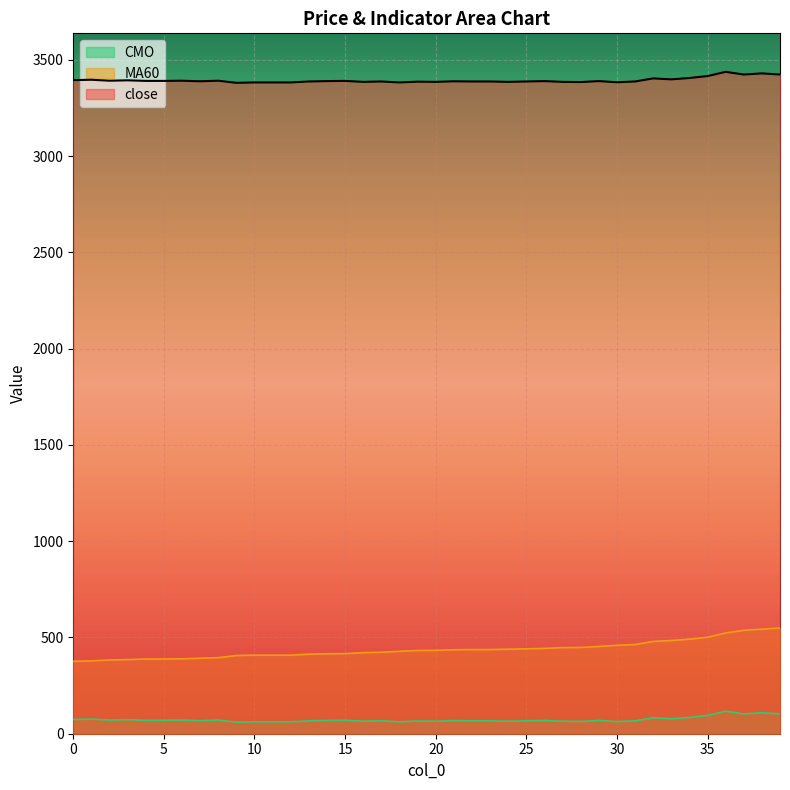

What is the difference between the highest and lowest values at 15?

3320